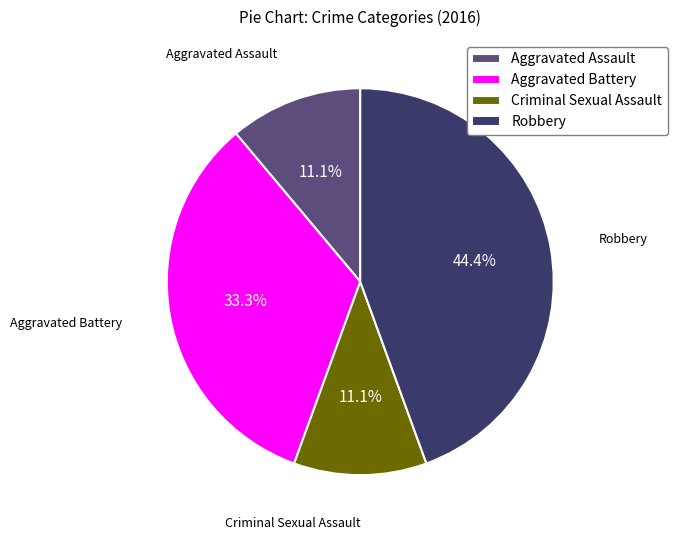

How many slices are in this pie chart?

4